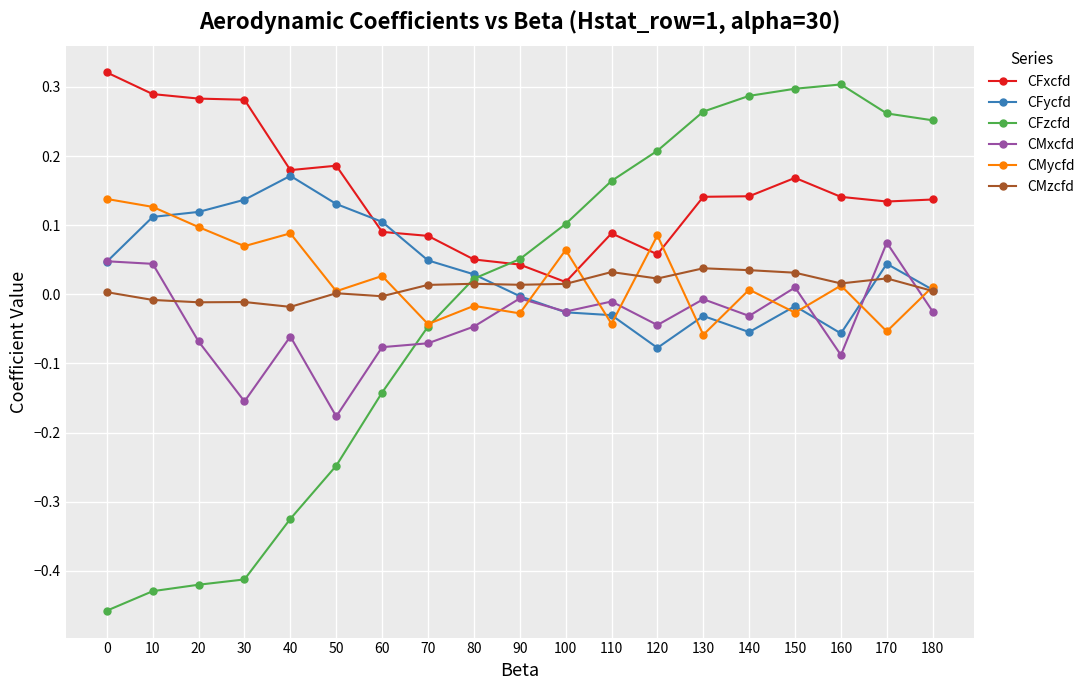

How many lines are shown in the chart?

6